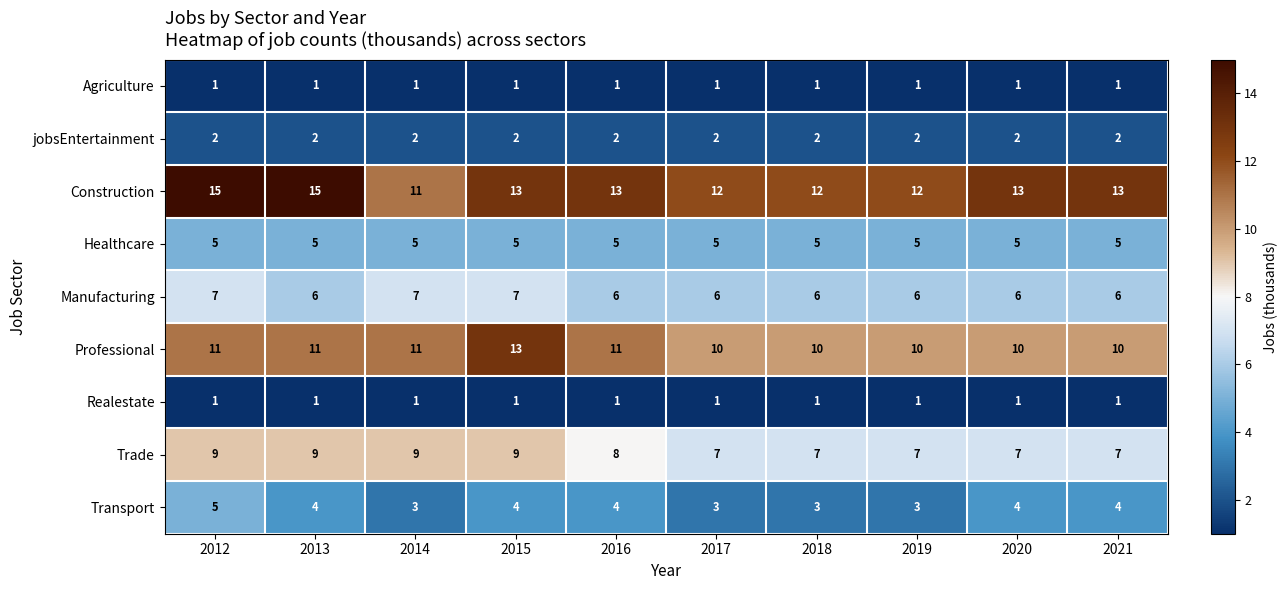

What value does the Construction series have at 2012?

15